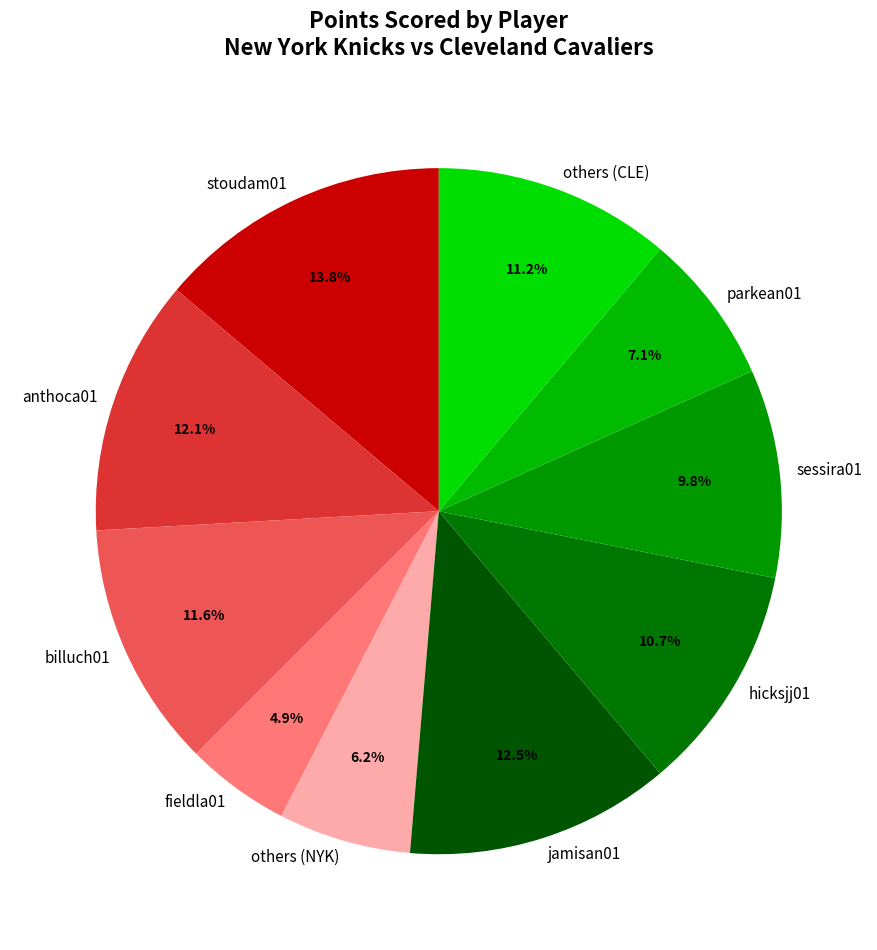

To the nearest percent, what is the difference between the largest and smallest slice percentages?

9%